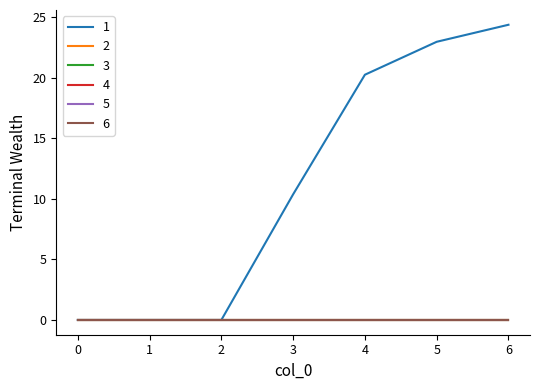

How many lines are shown in the chart?

6